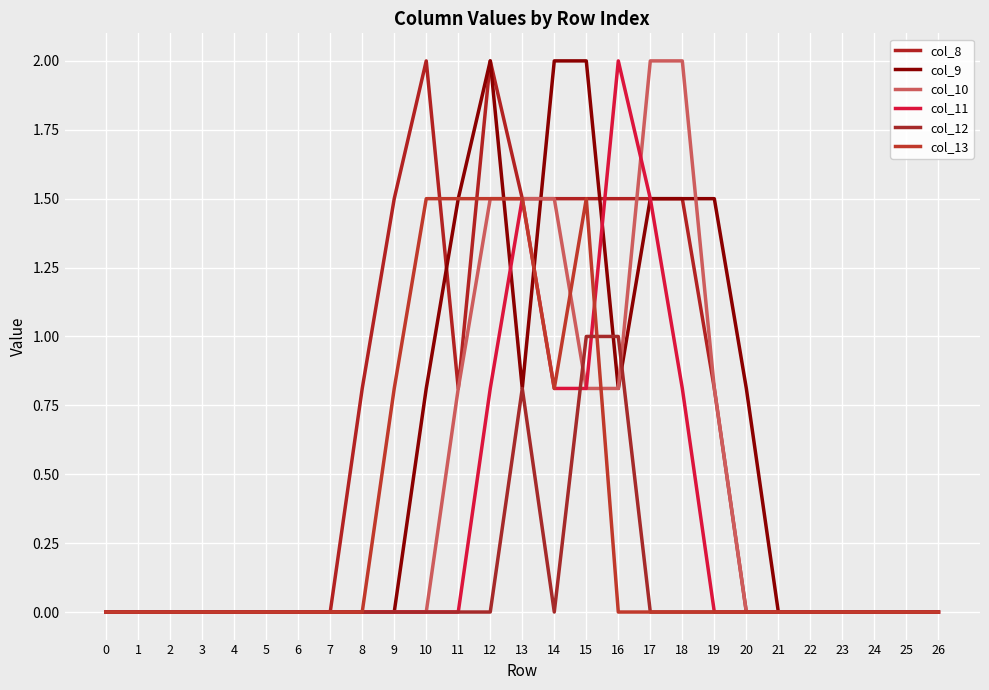

What is the difference between the maximum and minimum values in the col_12 series?

1.0